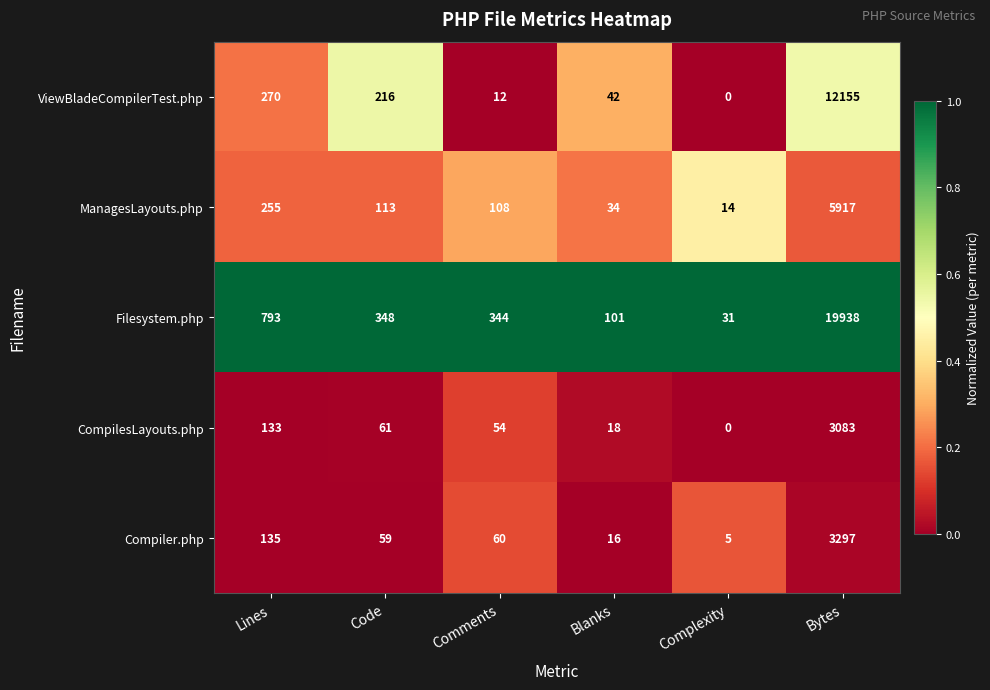

At how many categories does at least one series exceed 0?

6